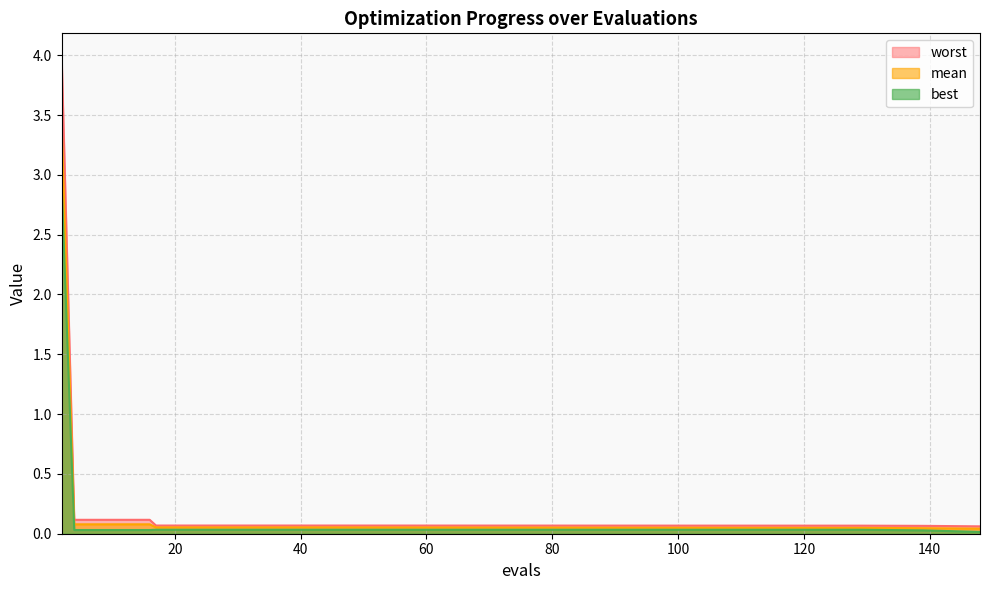

Does the chart have visible grid lines?

Yes